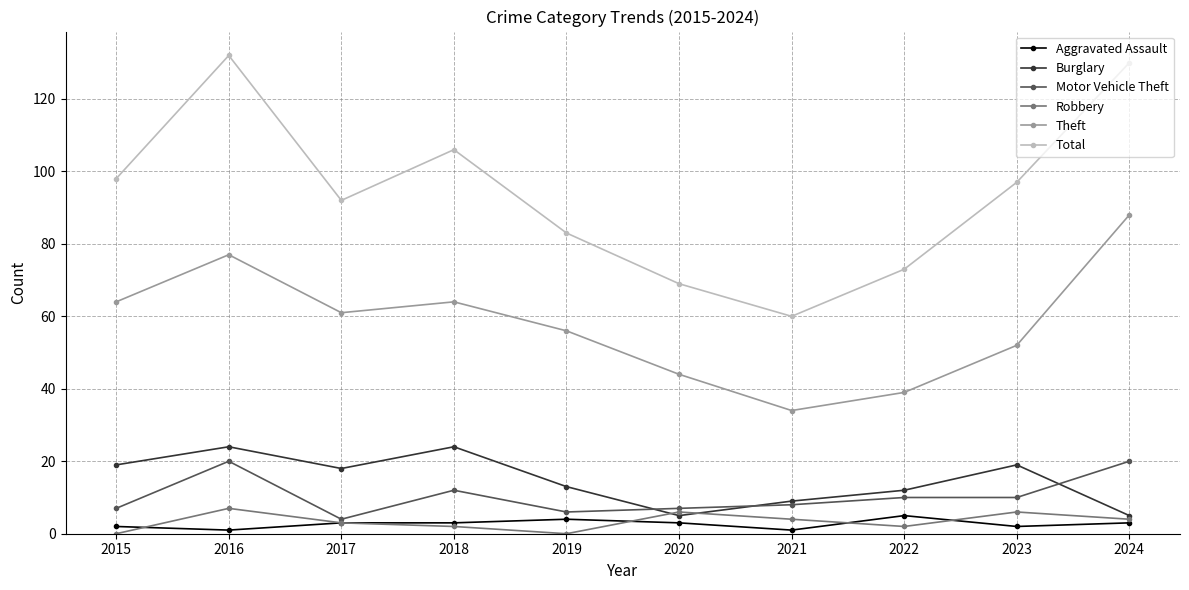

Reading right to left, list all the values displayed in this chart.

Aggravated Assault: 2024=3	2023=2	2022=5	2021=1	2020=3	2019=4	2018=3	2017=3	2016=1	2015=2
Burglary: 2024=5	2023=19	2022=12	2021=9	2020=5	2019=13	2018=24	2017=18	2016=24	2015=19
Motor Vehicle Theft: 2024=20	2023=10	2022=10	2021=8	2020=7	2019=6	2018=12	2017=4	2016=20	2015=7
Robbery: 2024=4	2023=6	2022=2	2021=4	2020=6	2019=0	2018=2	2017=3	2016=7	2015=0
Theft: 2024=88	2023=52	2022=39	2021=34	2020=44	2019=56	2018=64	2017=61	2016=77	2015=64
Total: 2024=130	2023=97	2022=73	2021=60	2020=69	2019=83	2018=106	2017=92	2016=132	2015=98